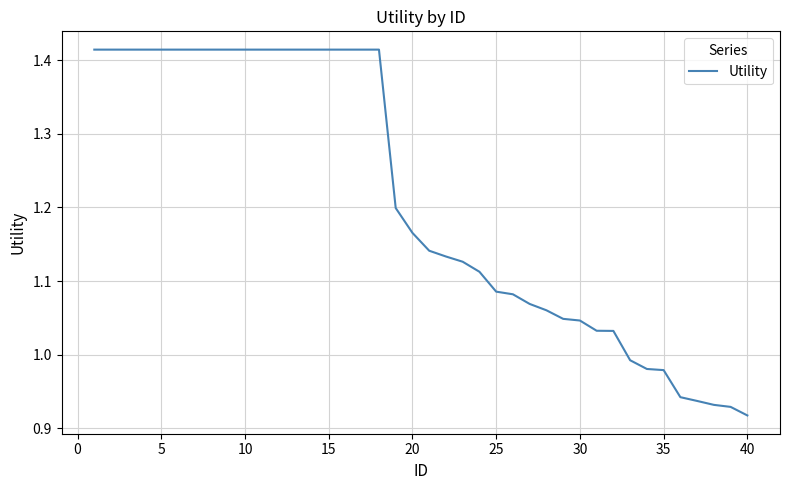

Count the number of categories in the chart.

40